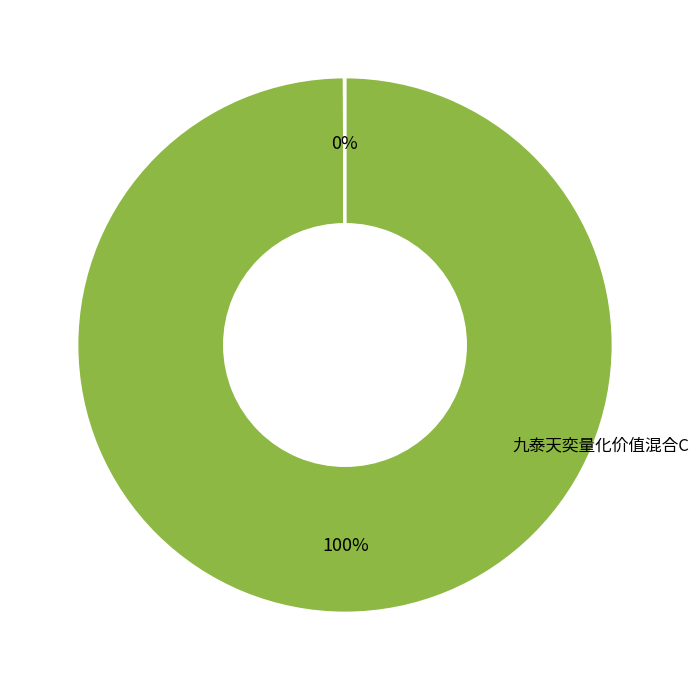

Count the number of slices in the pie.

2